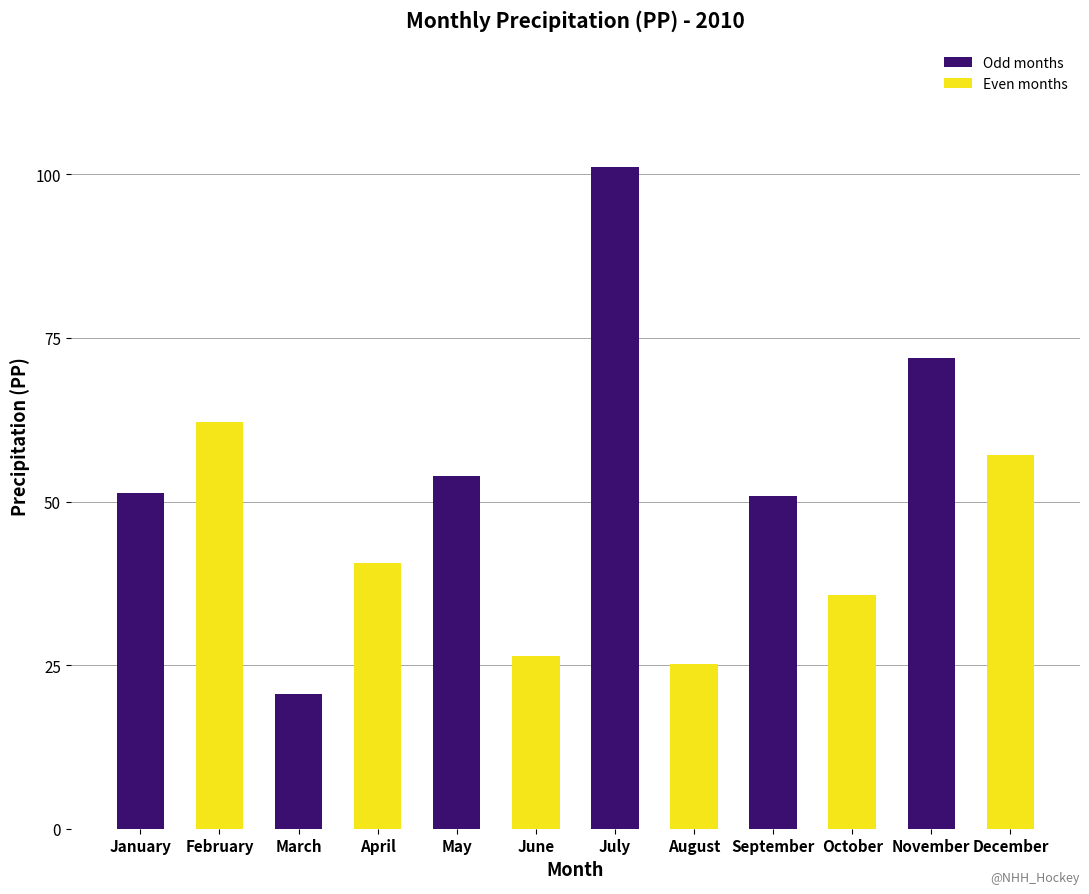

What is the value of the 6th bar from the left?

26.4